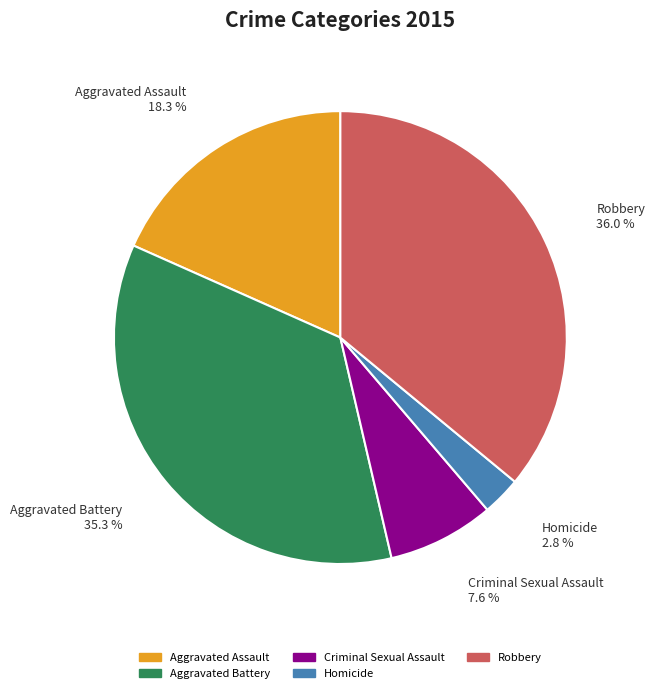

What percentage is the Homicide slice, to the nearest percent?

3%